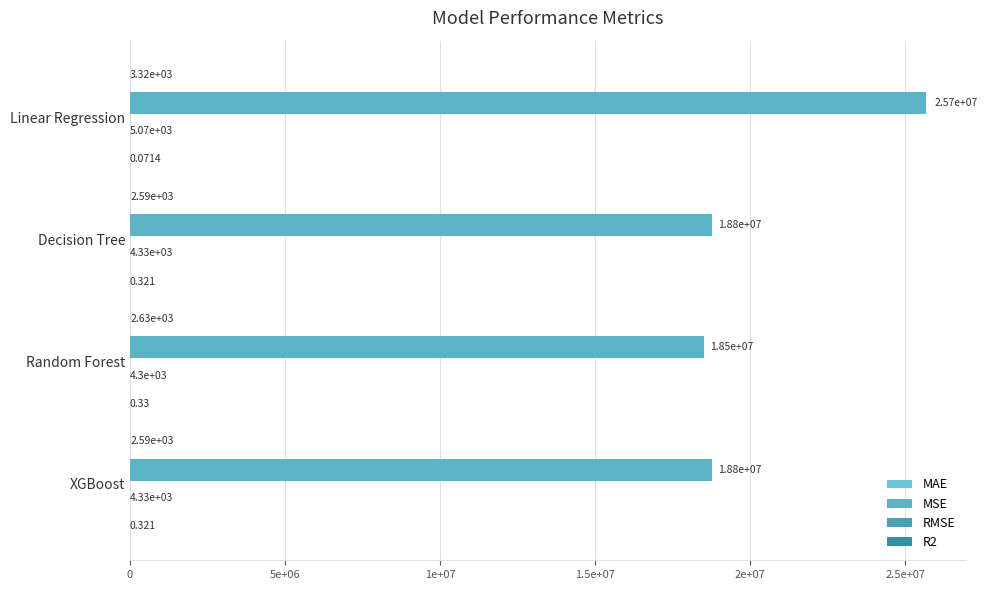

List the series in order of their peak value, highest first.

MSE, RMSE, MAE, R2